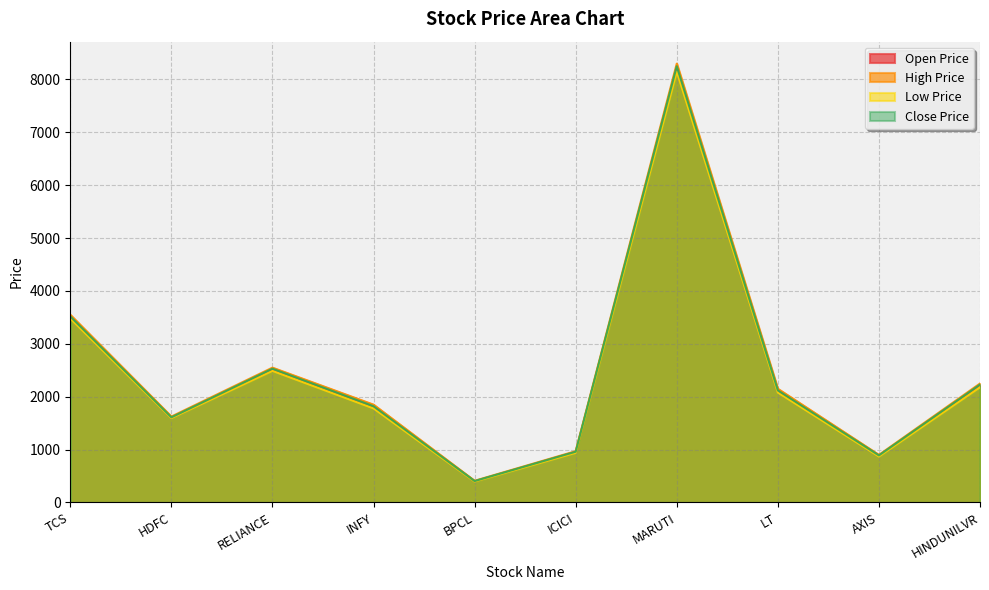

At which label does Open Price first exceed 2100?

TCS